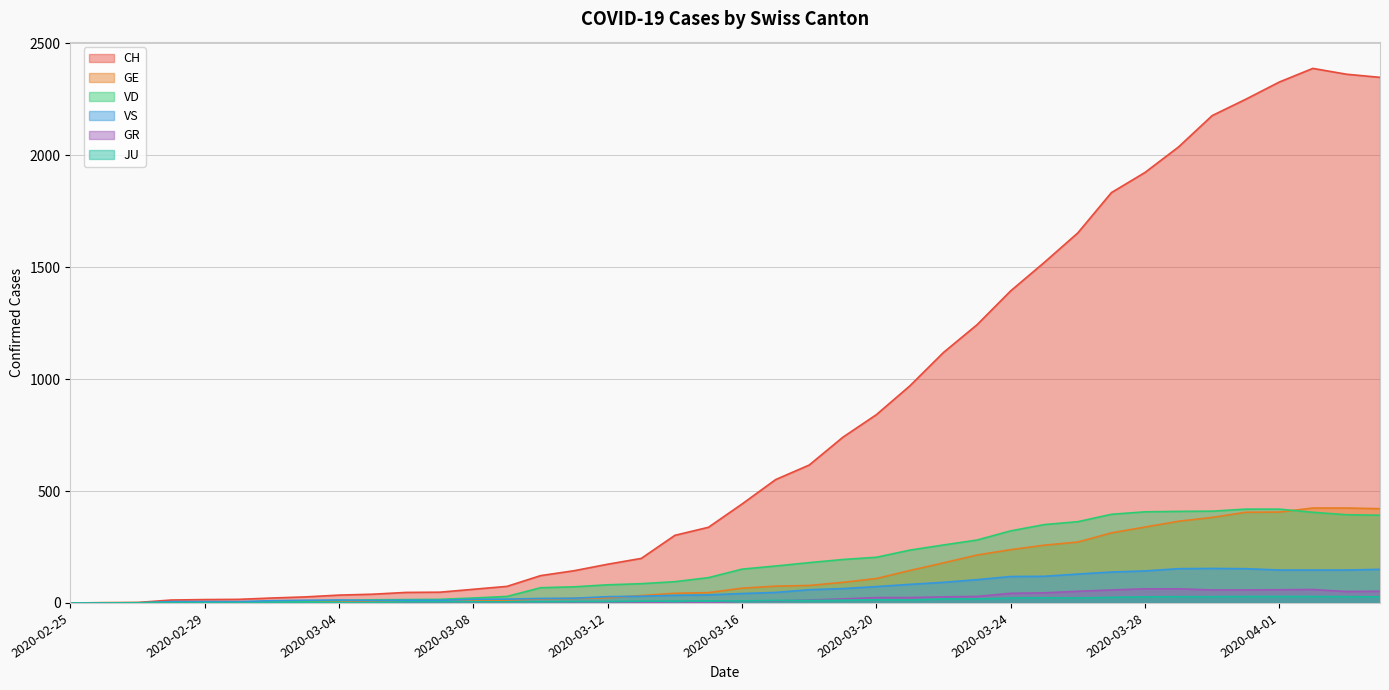

Read the VS value at 2020-03-02.

10